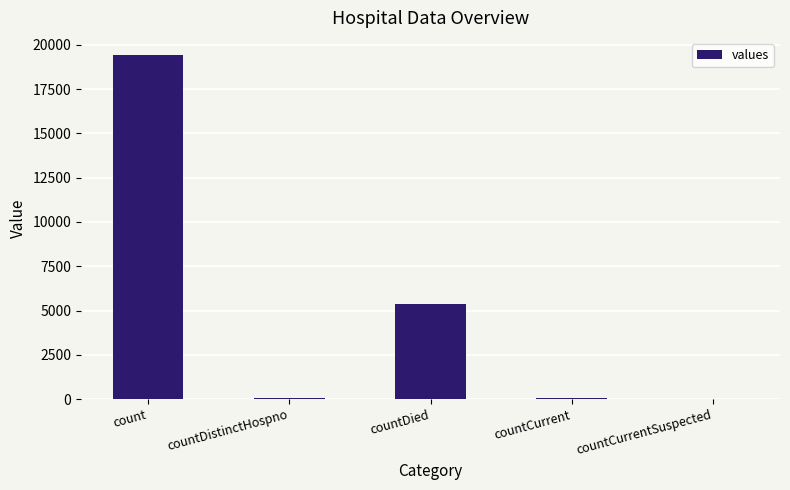

How many data points does each series have?

5